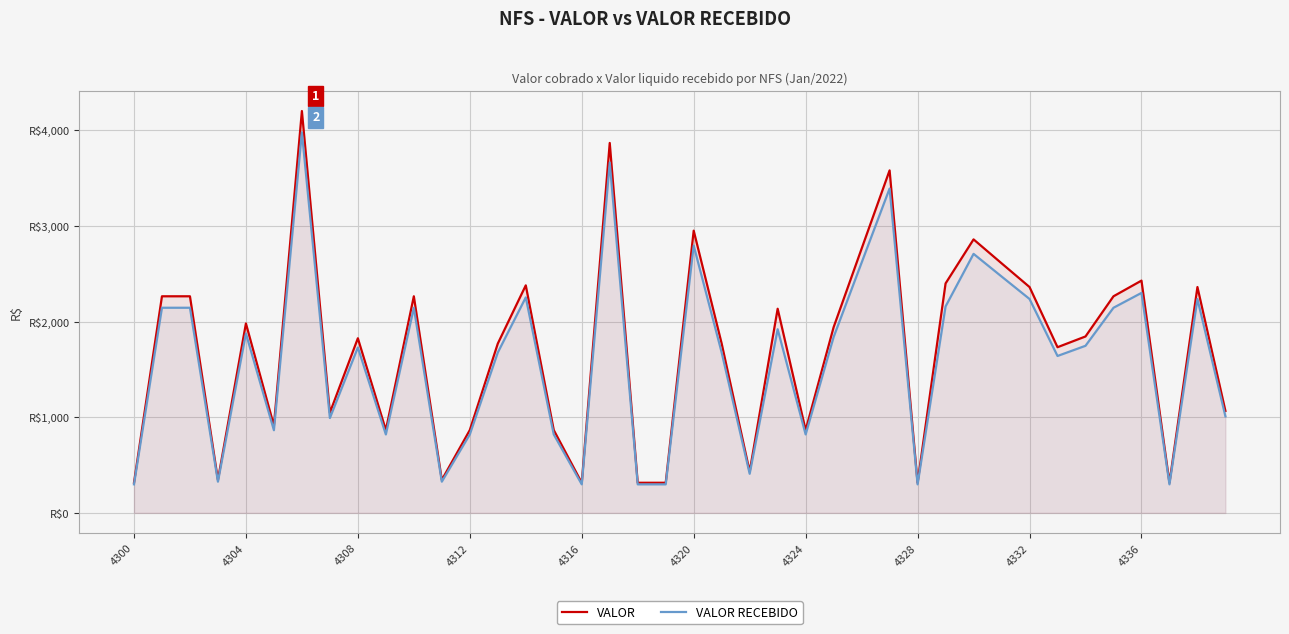

What is the value of the VALOR point at the 28th from the left?

3579.7